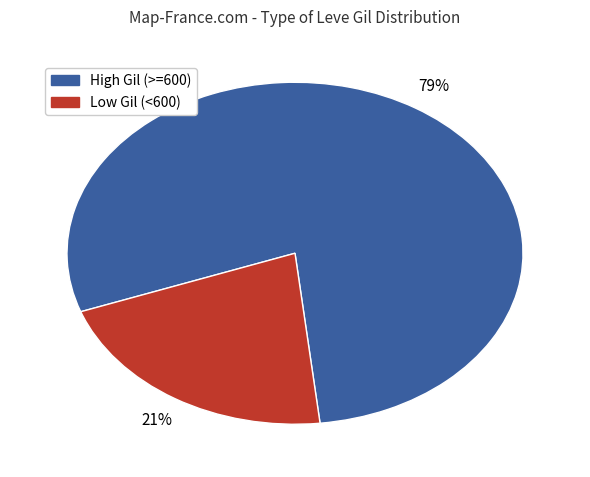

To the nearest percent, what is the average slice percentage?

50%